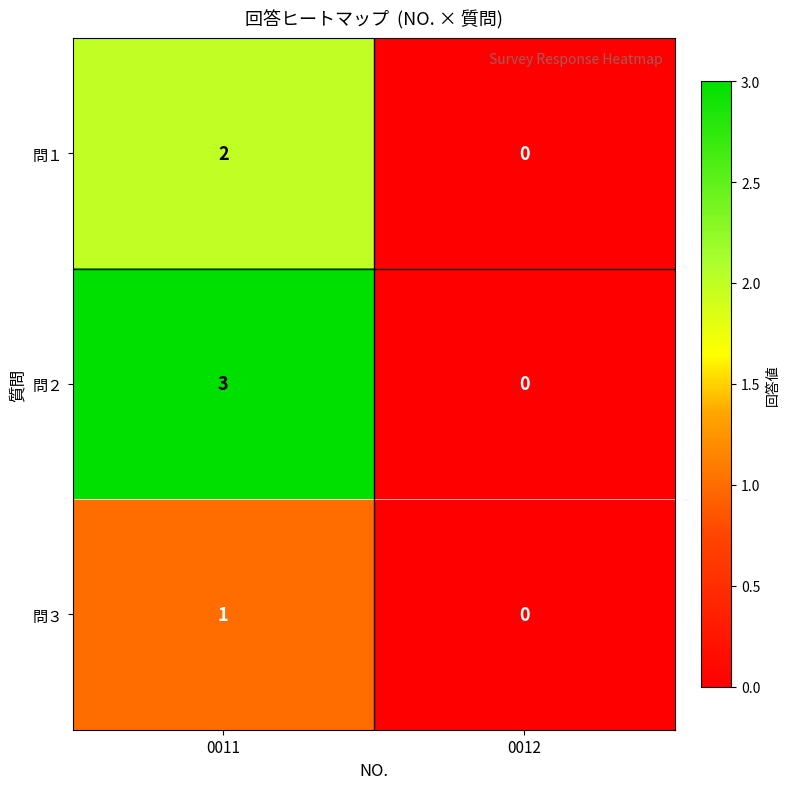

Which series has the largest range (max minus min)?

問２